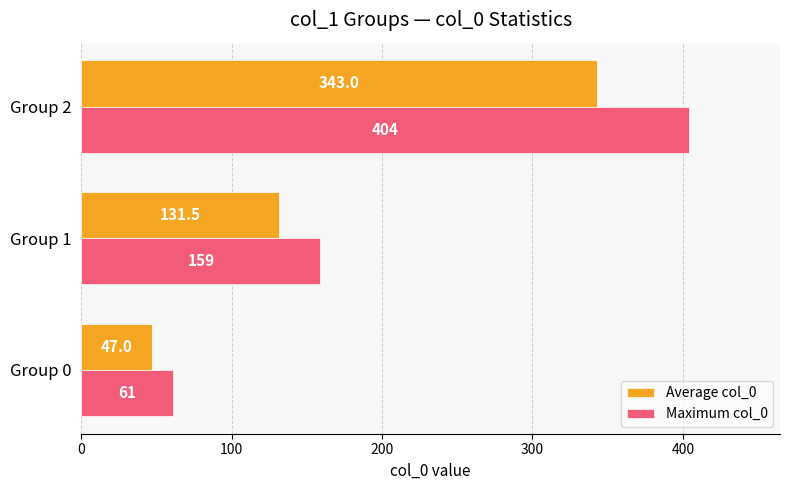

What is the average value of the Maximum col_0 series?

208.0